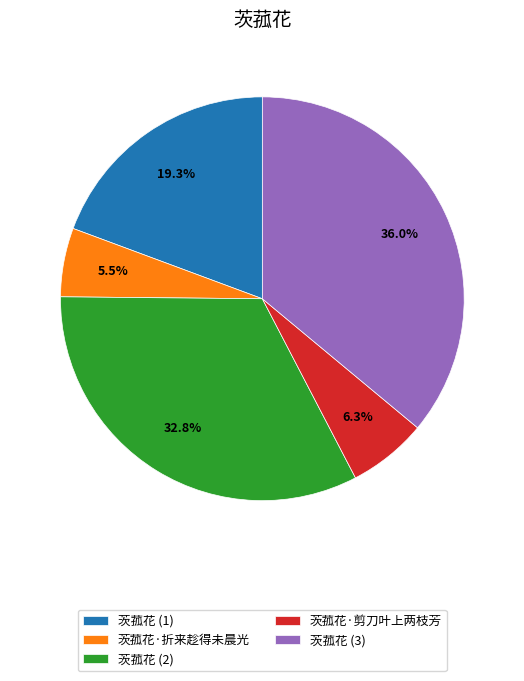

What portion of the pie excludes 茨菰花·折来趁得未晨光?

94.5%